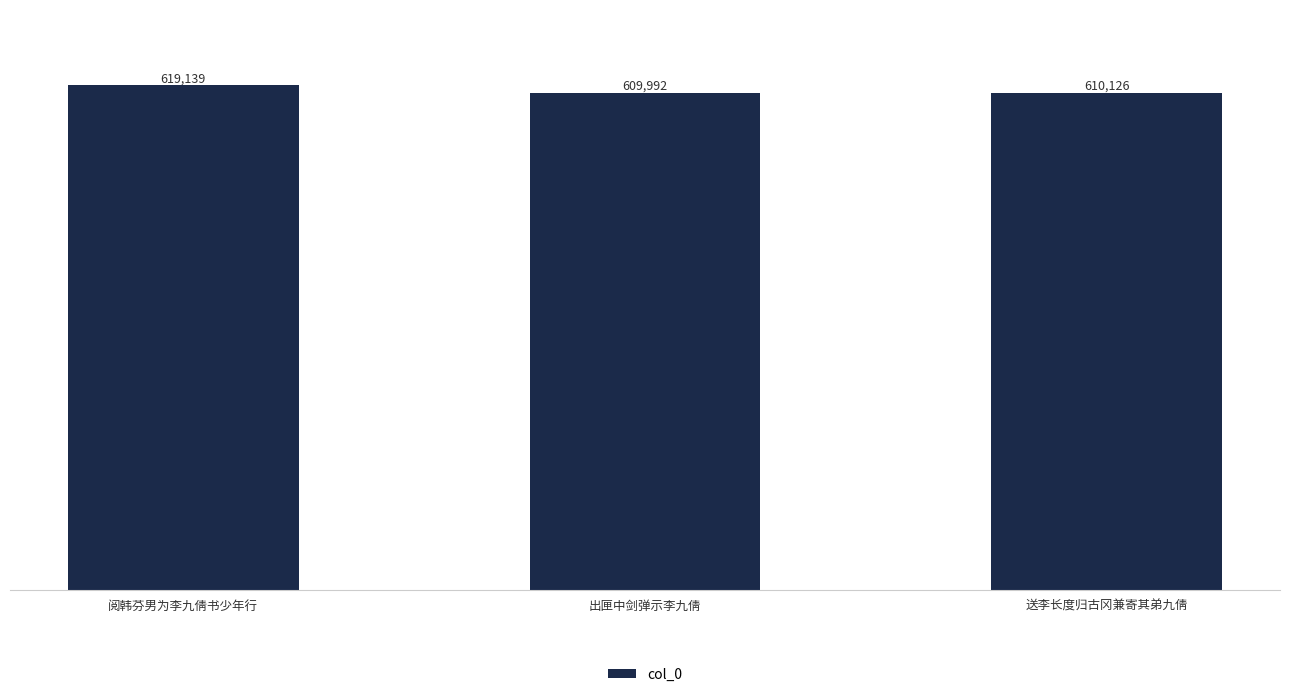

What is the change in value from 出匣中剑弹示李九倩 to 送李长度归古冈兼寄其弟九倩?

+134